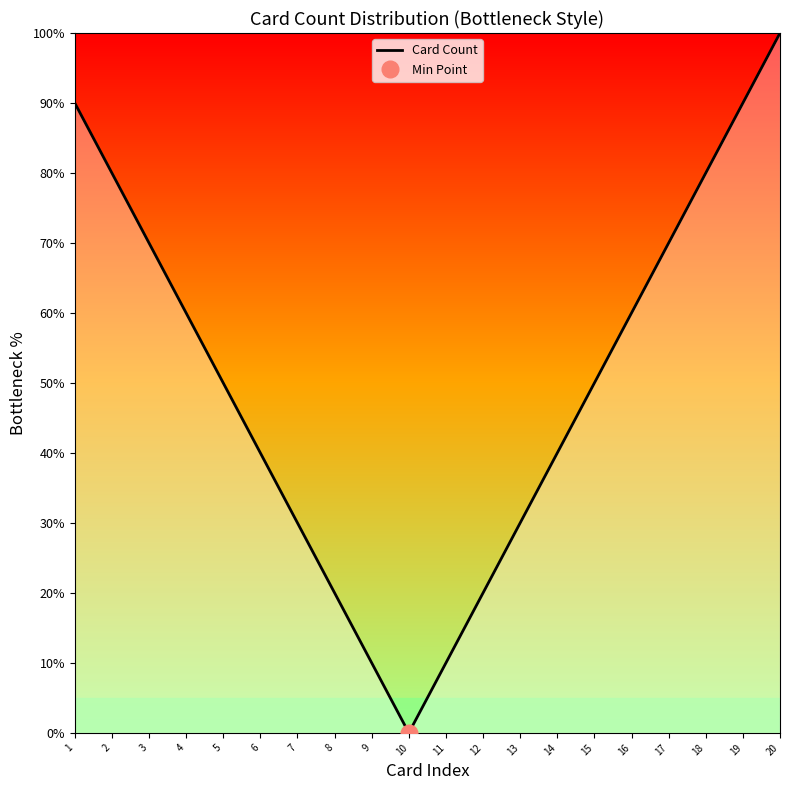

Reading left to right, list all the values displayed in this chart.

90	80	70	60	50	40	30	20	10	0	10	20	30	40	50	60	70	80	90	100